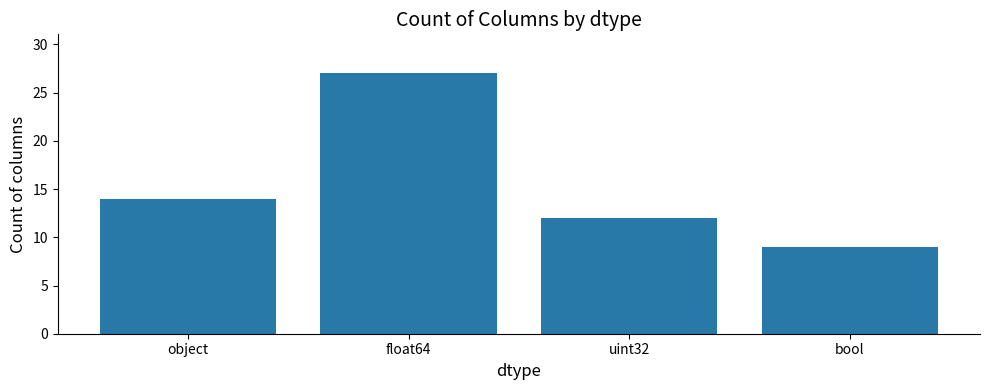

What is the minimum value shown in the chart?

9